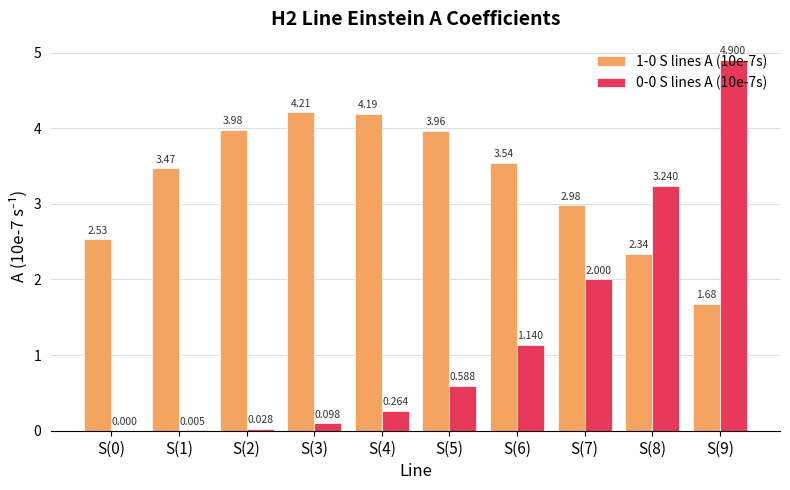

Is the value of 1-0 S lines A (10e-7s) at S(5) greater than the value of 0-0 S lines A (10e-7s) at S(5)?

Yes